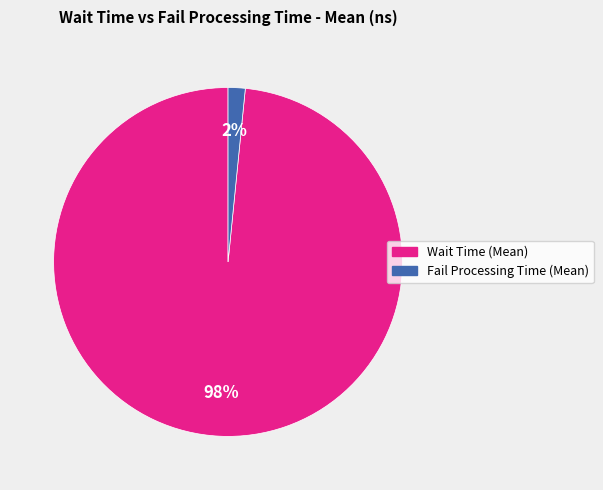

To the nearest percent, what is the average slice percentage?

50%